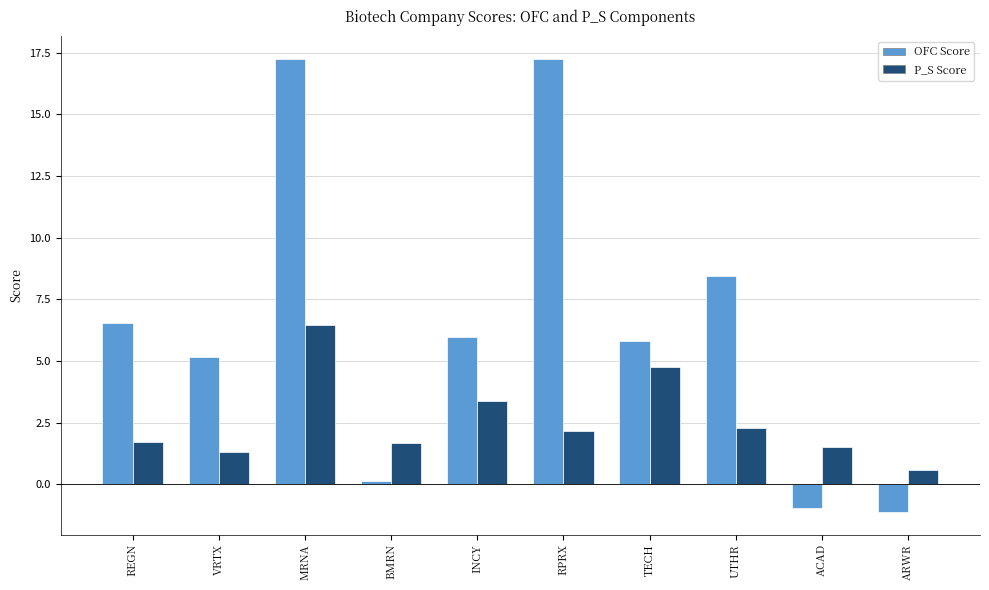

What is the minimum value shown in the chart?

-1.1